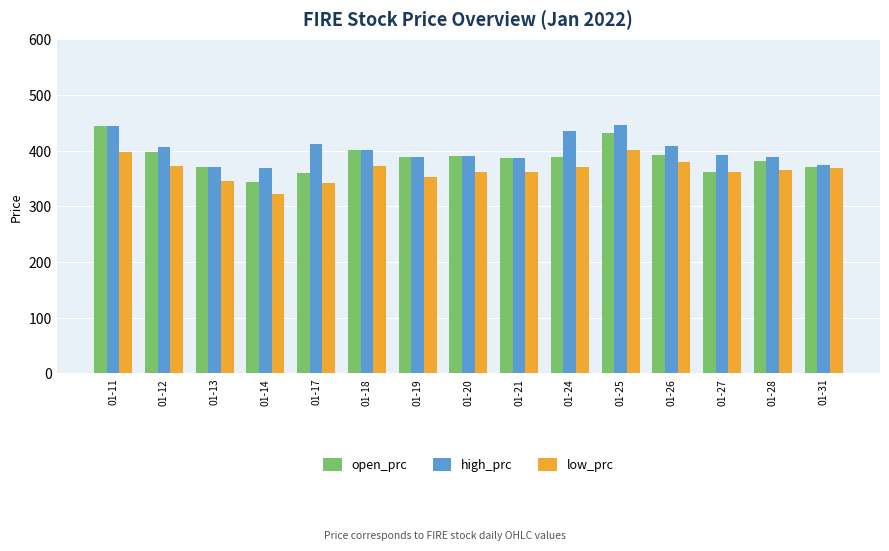

Which series has the largest total across all categories?

high_prc